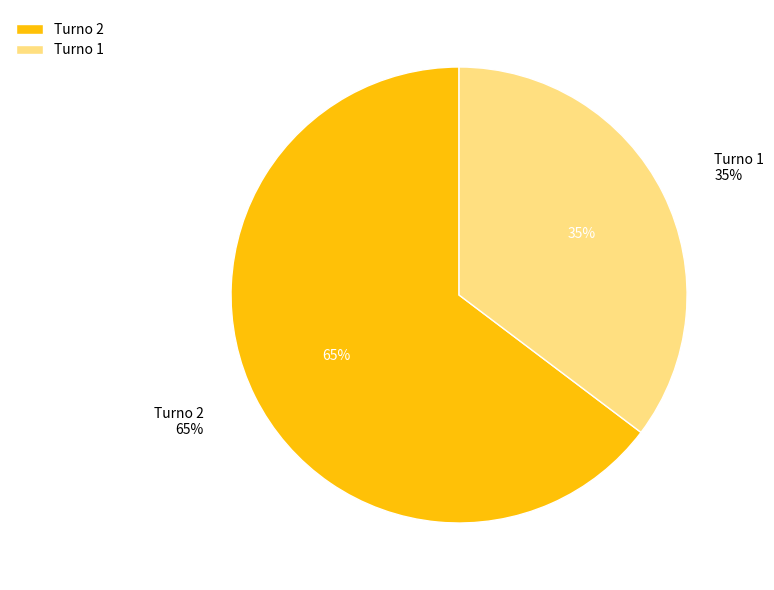

What is the smallest slice in the pie chart?

Turno 1